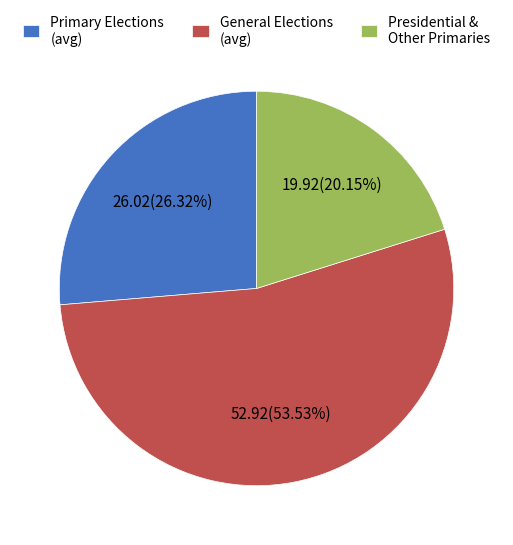

Combined, do General Elections (avg) and Presidential & Other Primaries account for over 50%?

Yes